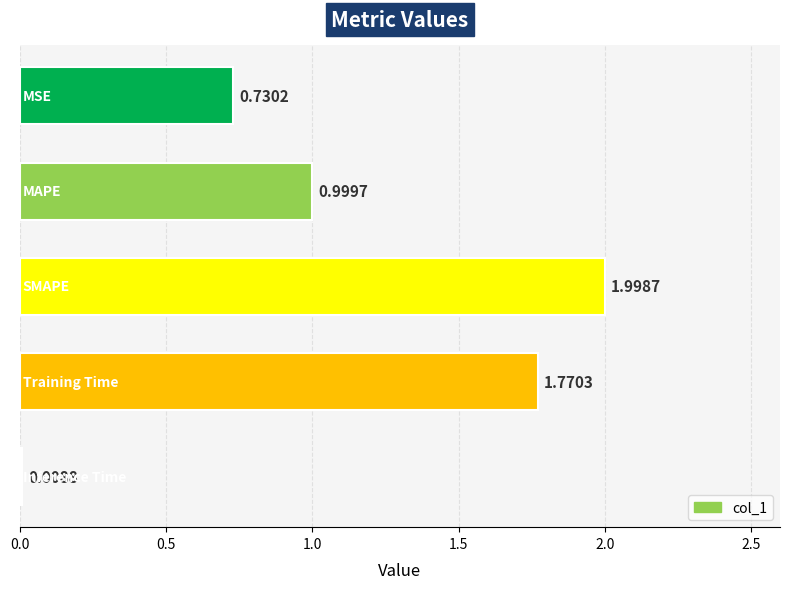

What is the sum of all values?

5.5